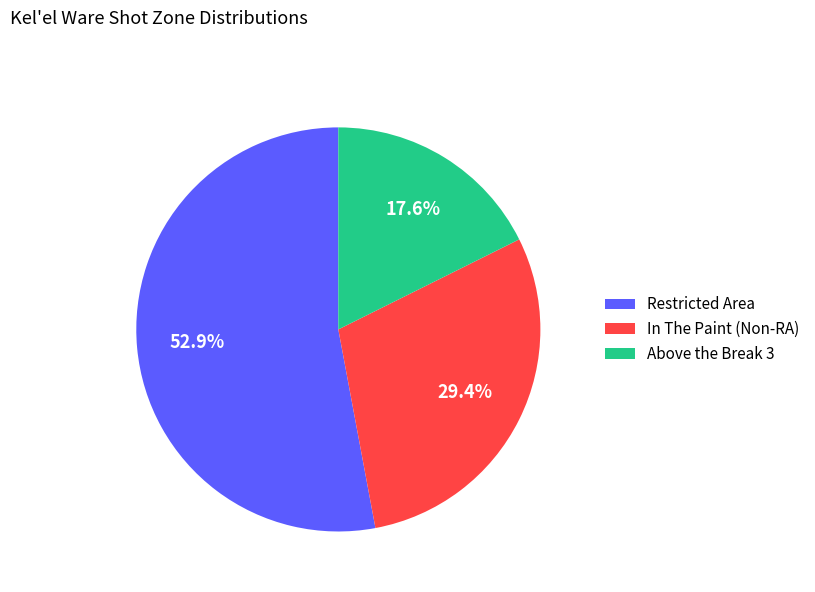

Is it true that Above the Break 3 is 6% of the pie?

False